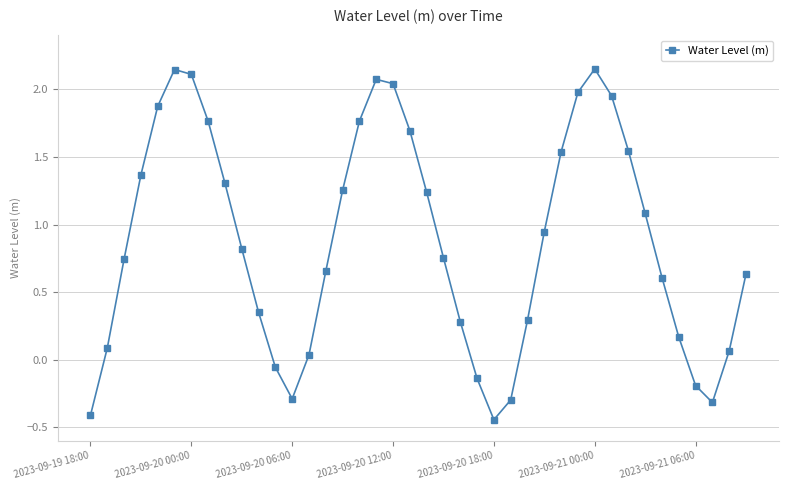

True or false: there are more than 2 points higher than both neighbors.

True